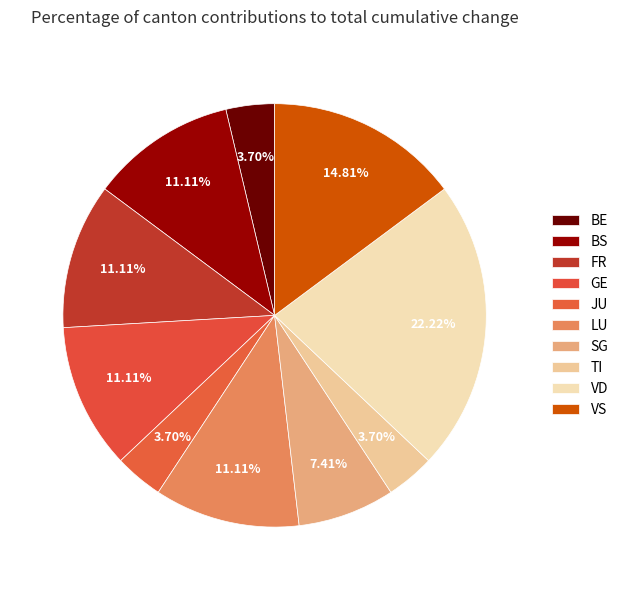

Does any single category account for the majority?

No